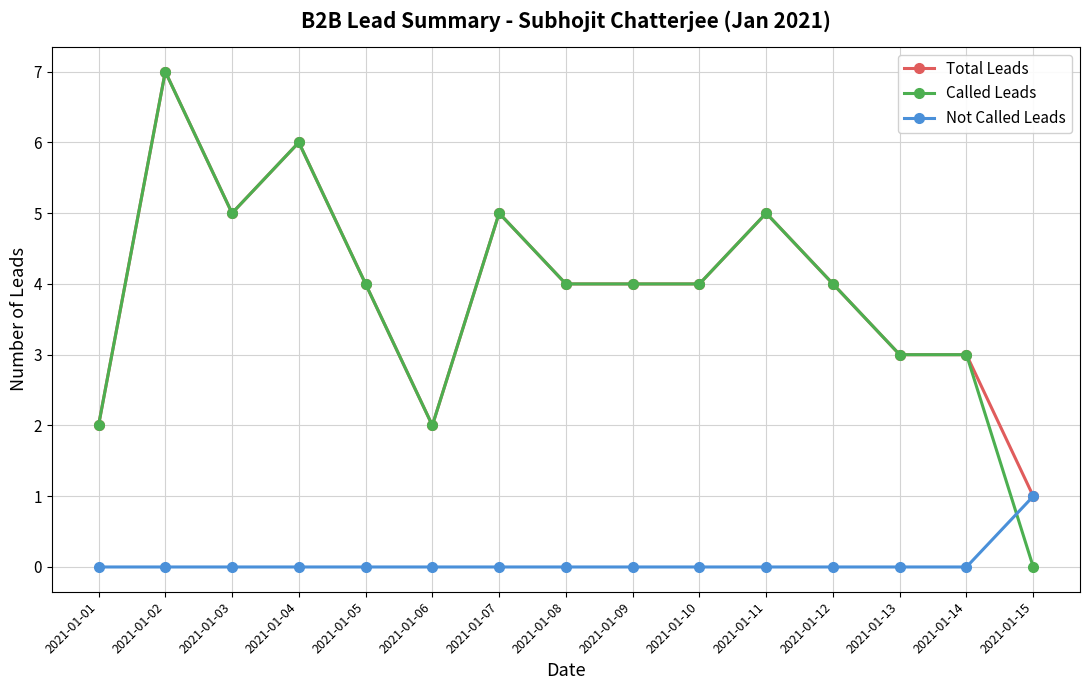

Where is the first local maximum for Called Leads?

2021-01-02